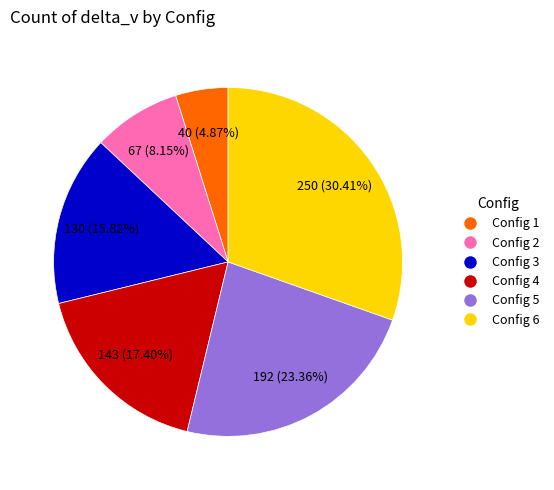

Is there any slice that represents more than half of the pie?

No